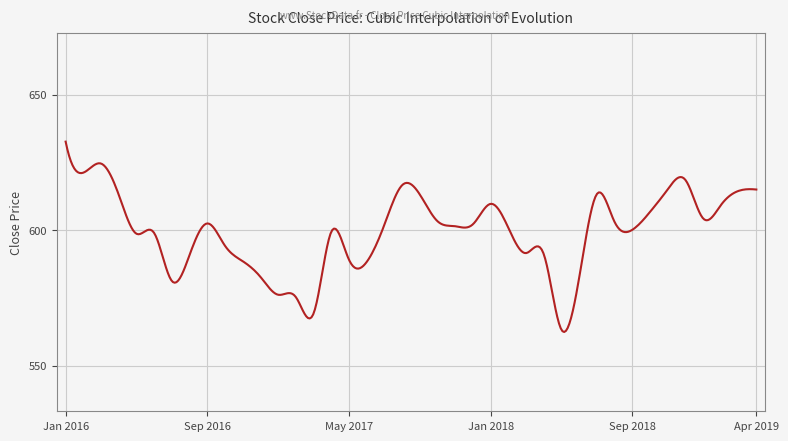

What is the greatest value displayed?

632.7